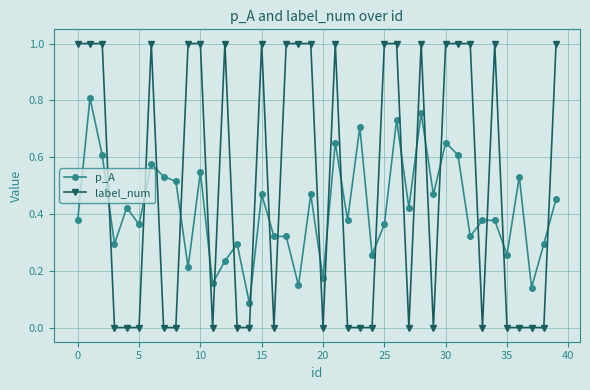

Which series has the widest spread of values?

label_num